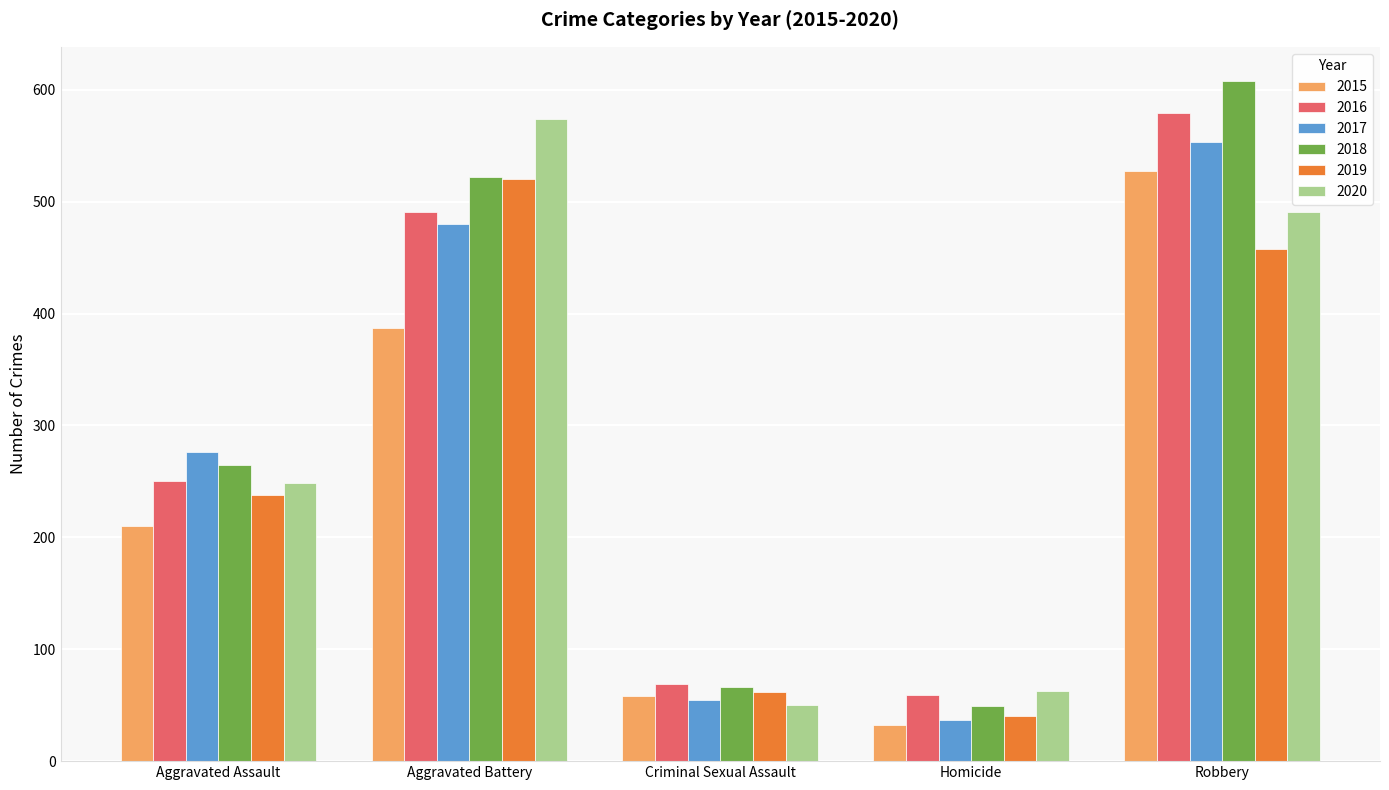

What is the label of the 1st bar from the left?

Aggravated Assault